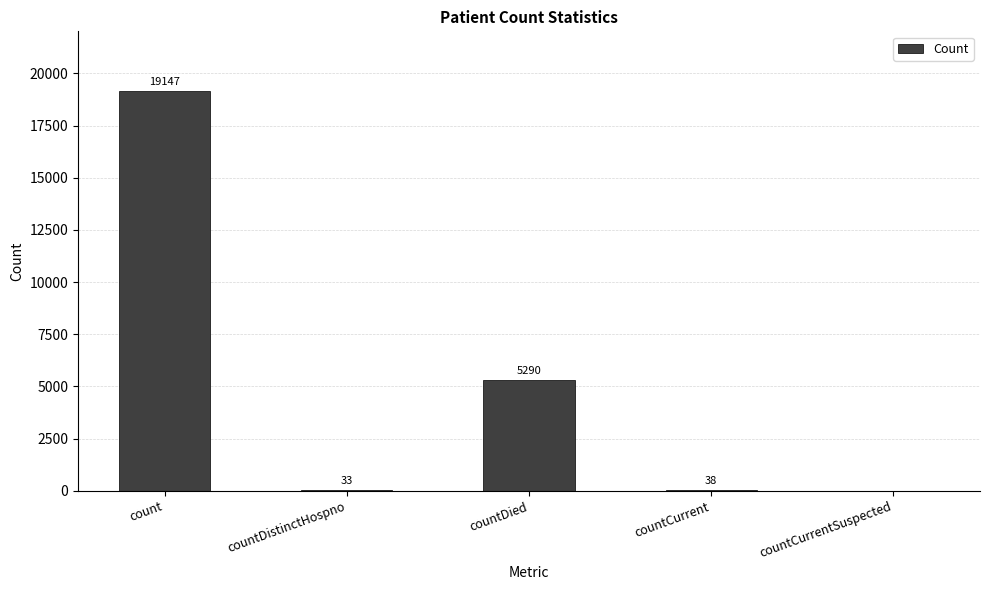

At which label is the value closest to 9573?

countDied